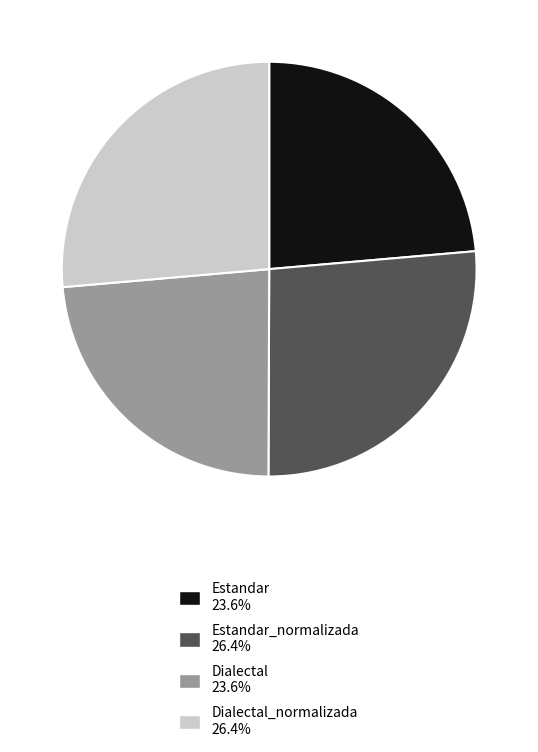

Is there any slice that represents more than half of the pie?

No